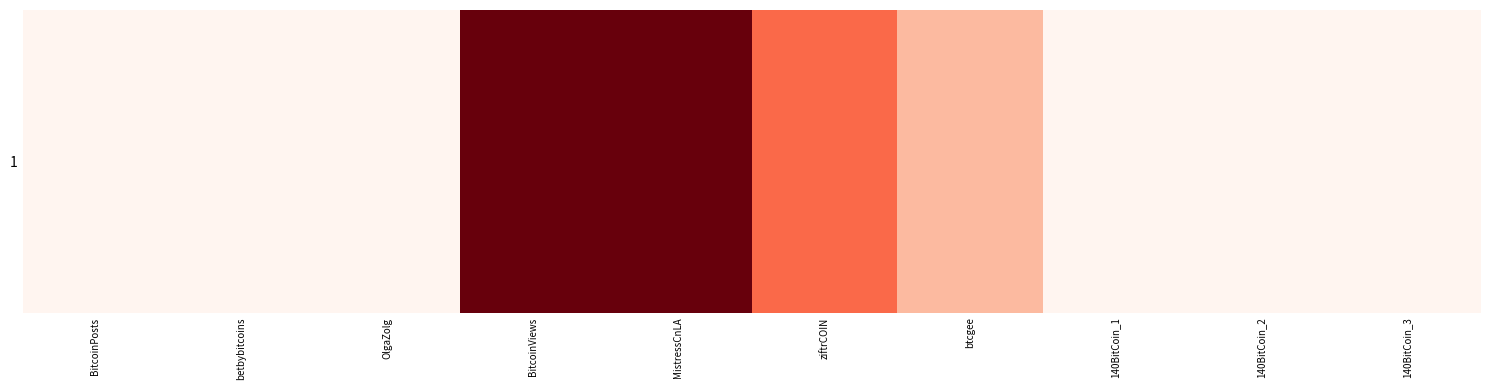

Rank the categories by value from lowest to highest.

BitcoinPosts, betbybitcoins, OlgaZolg, 140BitCoin_1, 140BitCoin_2, 140BitCoin_3, btcgee, ziftrCOIN, BitcoinViews, MistressCnLA